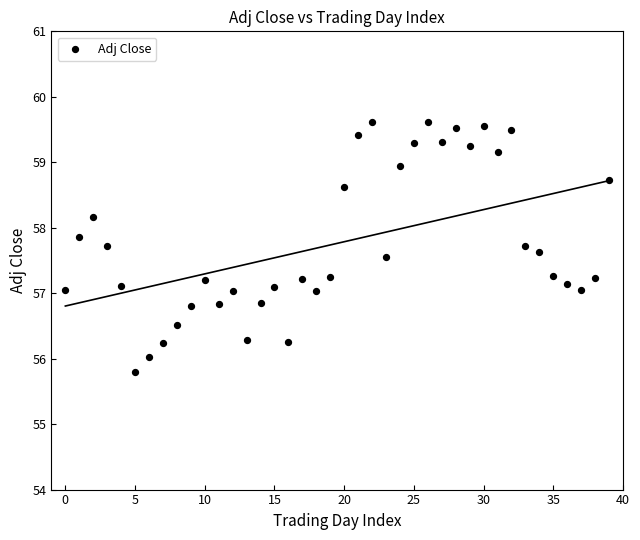

What is the range of Y values (max minus min)?

3.8